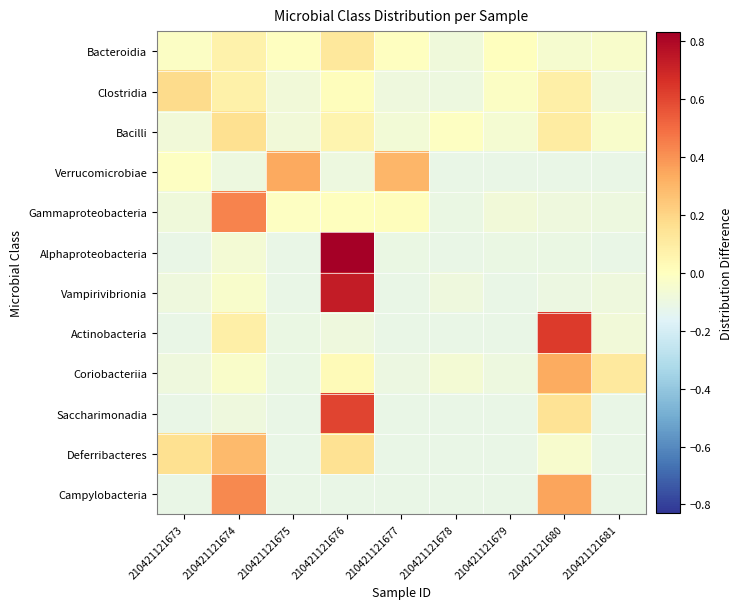

Reading left to right, transcribe all the data shown in this chart.

Bacteroidia: 210421121673=-0.0	210421121674=0.1	210421121675=-0.0	210421121676=0.1	210421121677=-0.0	210421121678=-0.1	210421121679=0.0	210421121680=-0.0	210421121681=-0.0
Clostridia: 210421121673=0.2	210421121674=0.1	210421121675=-0.1	210421121676=0.0	210421121677=-0.1	210421121678=-0.1	210421121679=-0.0	210421121680=0.1	210421121681=-0.1
Bacilli: 210421121673=-0.1	210421121674=0.2	210421121675=-0.1	210421121676=0.1	210421121677=-0.1	210421121678=-0.0	210421121679=-0.1	210421121680=0.1	210421121681=-0.0
Verrucomicrobiae: 210421121673=-0.0	210421121674=-0.1	210421121675=0.3	210421121676=-0.1	210421121677=0.3	210421121678=-0.1	210421121679=-0.1	210421121680=-0.1	210421121681=-0.1
Gammaproteobacteria: 210421121673=-0.1	210421121674=0.4	210421121675=-0.0	210421121676=0.0	210421121677=0.0	210421121678=-0.1	210421121679=-0.1	210421121680=-0.1	210421121681=-0.1
Alphaproteobacteria: 210421121673=-0.1	210421121674=-0.1	210421121675=-0.1	210421121676=0.8	210421121677=-0.1	210421121678=-0.1	210421121679=-0.1	210421121680=-0.1	210421121681=-0.1
Vampirivibrionia: 210421121673=-0.1	210421121674=-0.0	210421121675=-0.1	210421121676=0.7	210421121677=-0.1	210421121678=-0.1	210421121679=-0.1	210421121680=-0.1	210421121681=-0.1
Actinobacteria: 210421121673=-0.1	210421121674=0.1	210421121675=-0.1	210421121676=-0.1	210421121677=-0.1	210421121678=-0.1	210421121679=-0.1	210421121680=0.6	210421121681=-0.1
Coriobacteriia: 210421121673=-0.1	210421121674=-0.0	210421121675=-0.1	210421121676=0.0	210421121677=-0.1	210421121678=-0.1	210421121679=-0.1	210421121680=0.3	210421121681=0.1
Saccharimonadia: 210421121673=-0.1	210421121674=-0.1	210421121675=-0.1	210421121676=0.6	210421121677=-0.1	210421121678=-0.1	210421121679=-0.1	210421121680=0.1	210421121681=-0.1
Deferribacteres: 210421121673=0.2	210421121674=0.3	210421121675=-0.1	210421121676=0.2	210421121677=-0.1	210421121678=-0.1	210421121679=-0.1	210421121680=-0.0	210421121681=-0.1
Campylobacteria: 210421121673=-0.1	210421121674=0.4	210421121675=-0.1	210421121676=-0.1	210421121677=-0.1	210421121678=-0.1	210421121679=-0.1	210421121680=0.4	210421121681=-0.1